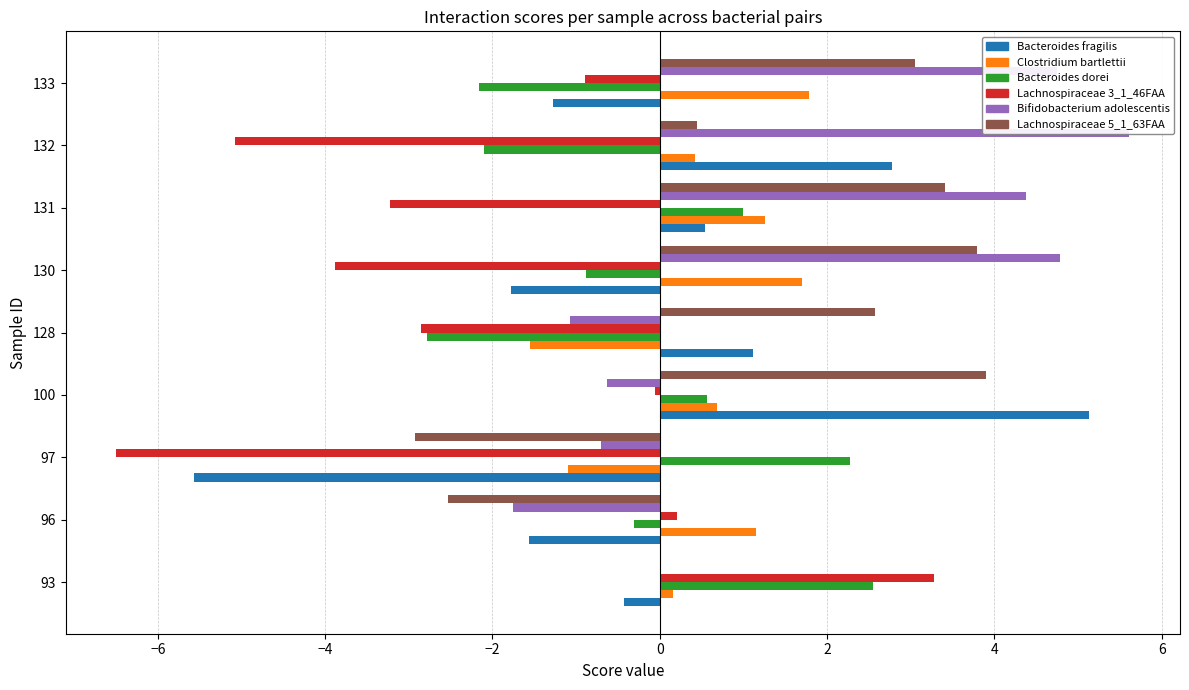

Reading right to left, transcribe all the data shown in this chart.

Bacteroides fragilis: -1.3	2.8	0.5	-1.8	1.1	5.1	-5.6	-1.6	-0.4
Clostridium bartlettii: 1.8	0.4	1.3	1.7	-1.6	0.7	-1.1	1.1	0.2
Bacteroides dorei: -2.2	-2.1	1.0	-0.9	-2.8	0.6	2.3	-0.3	2.5
Lachnospiraceae 3 1 46FAA: -0.9	-5.1	-3.2	-3.9	-2.9	-0.1	-6.5	0.2	3.3
Bifidobacterium adolescentis: 4.7	5.6	4.4	4.8	-1.1	-0.6	-0.7	-1.8	0.0
Lachnospiraceae 5 1 63FAA: 3.0	0.4	3.4	3.8	2.6	3.9	-2.9	-2.5	0.0